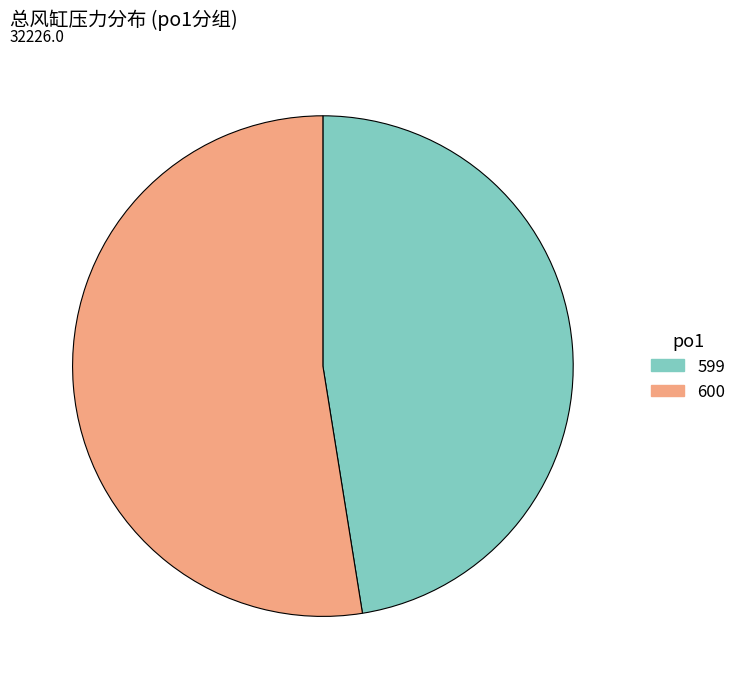

Is there a majority slice in this chart?

Yes